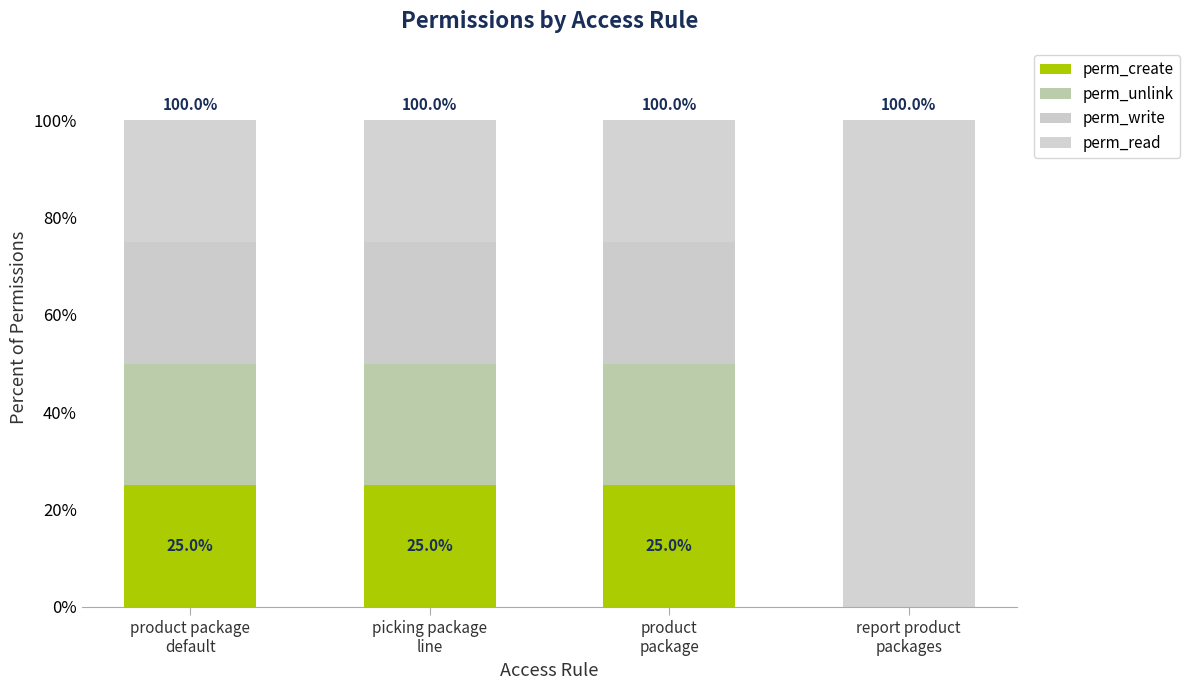

At product package
default, list the series in order from largest to smallest.

perm_create, perm_unlink, perm_write, perm_read